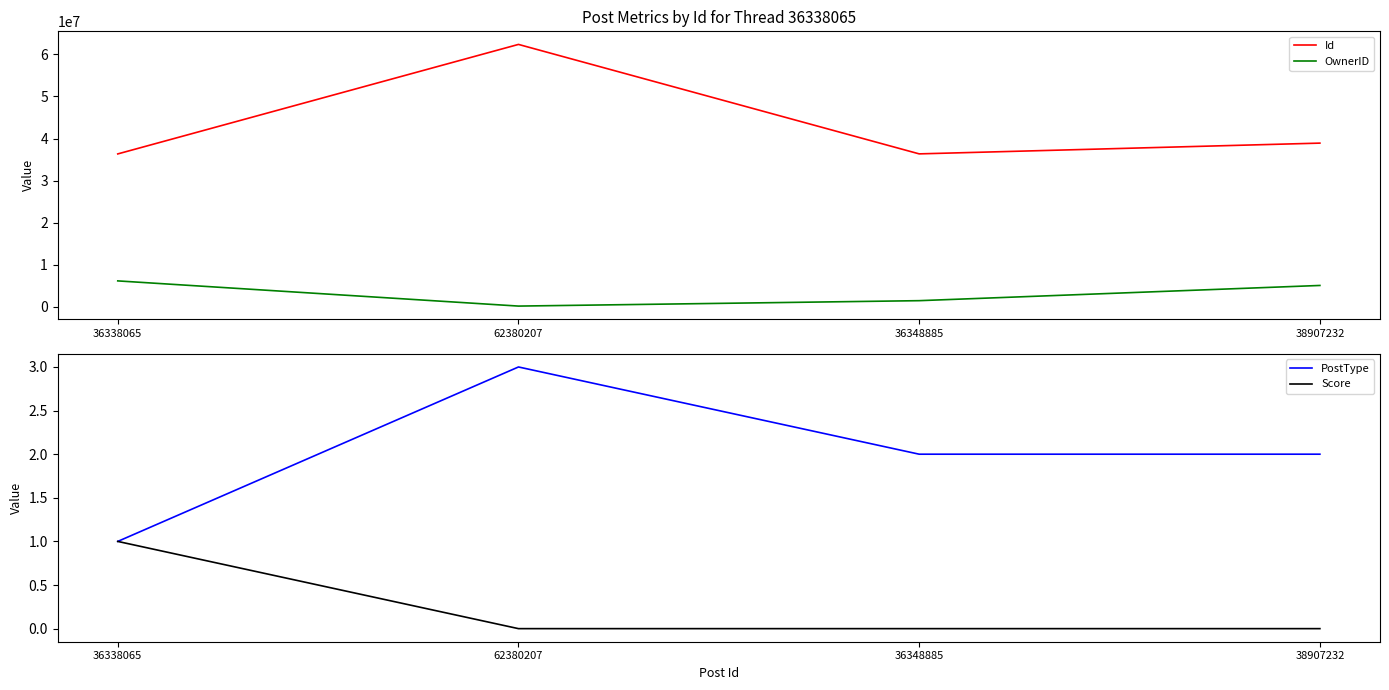

True or false: PostType has more than 1 interior local peaks.

False